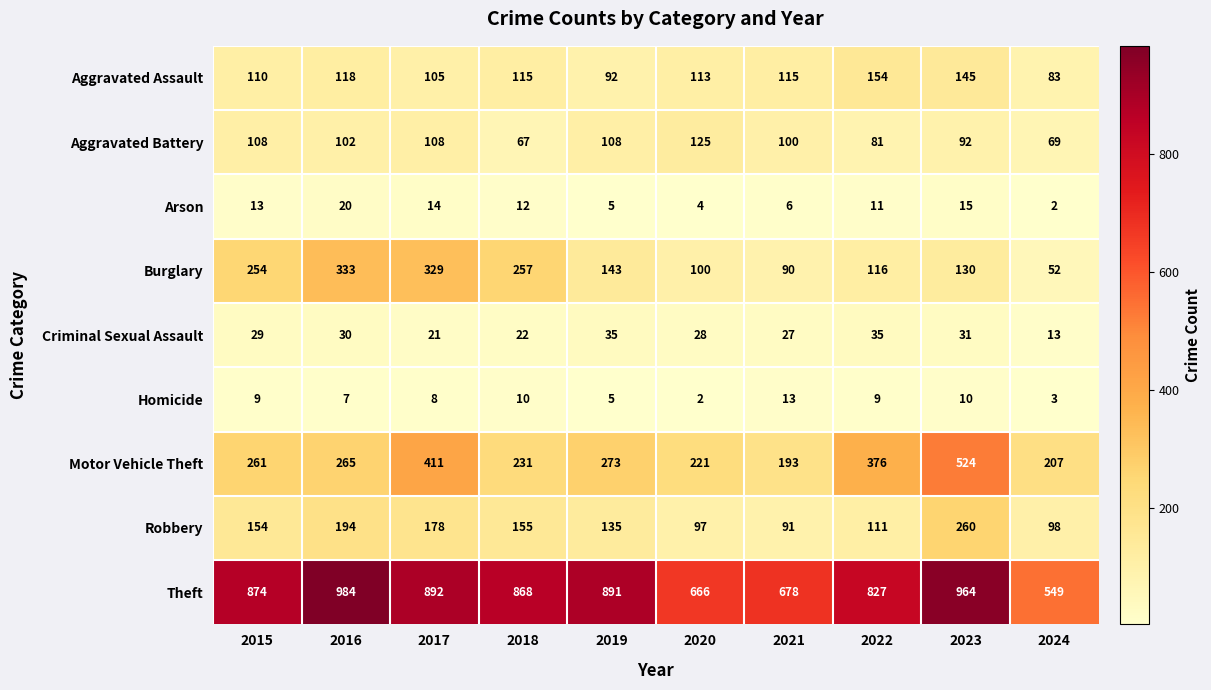

The Burglary series shows 57 at 2018. True or false?

False